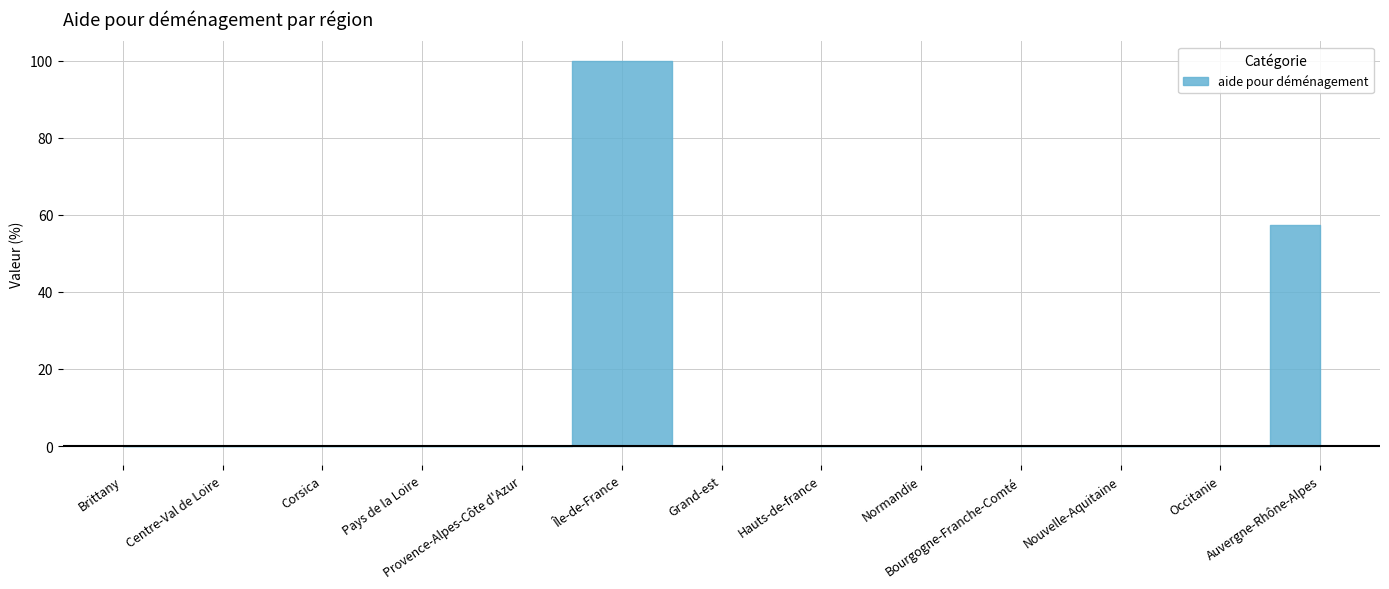

List the labels in order of value, smallest first.

Brittany, Centre-Val de Loire, Corsica, Pays de la Loire, Provence-Alpes-Côte d'Azur, Grand-est, Hauts-de-france, Normandie, Bourgogne-Franche-Comté, Nouvelle-Aquitaine, Occitanie, Auvergne-Rhône-Alpes, Île-de-France